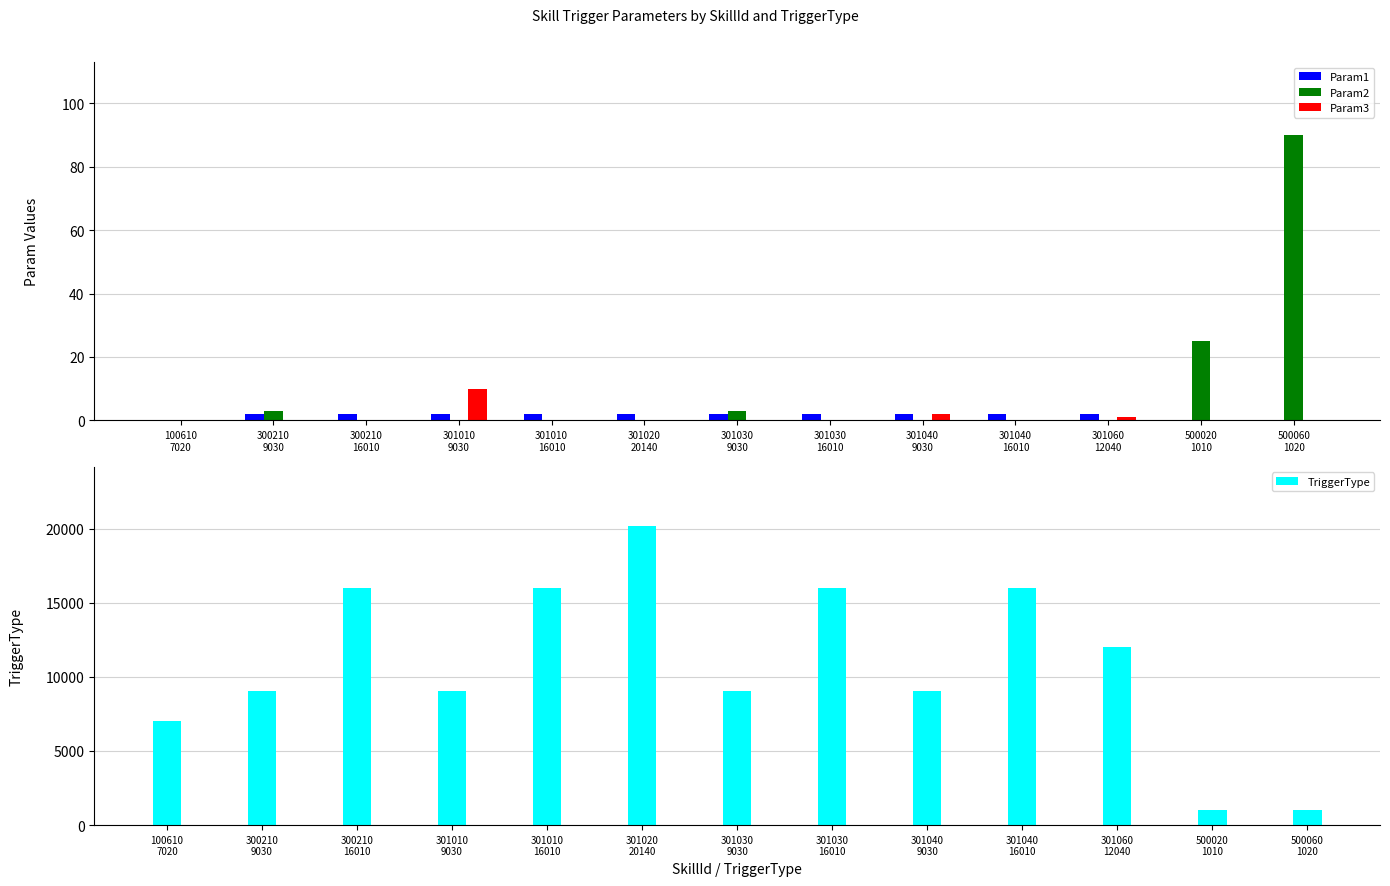

How many values in the TriggerType series are below 9030?

3